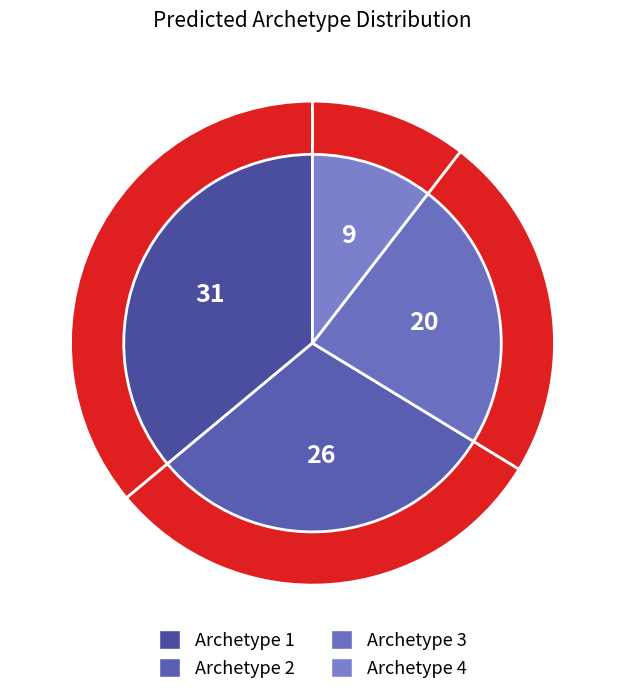

How many segments does this pie chart have?

4